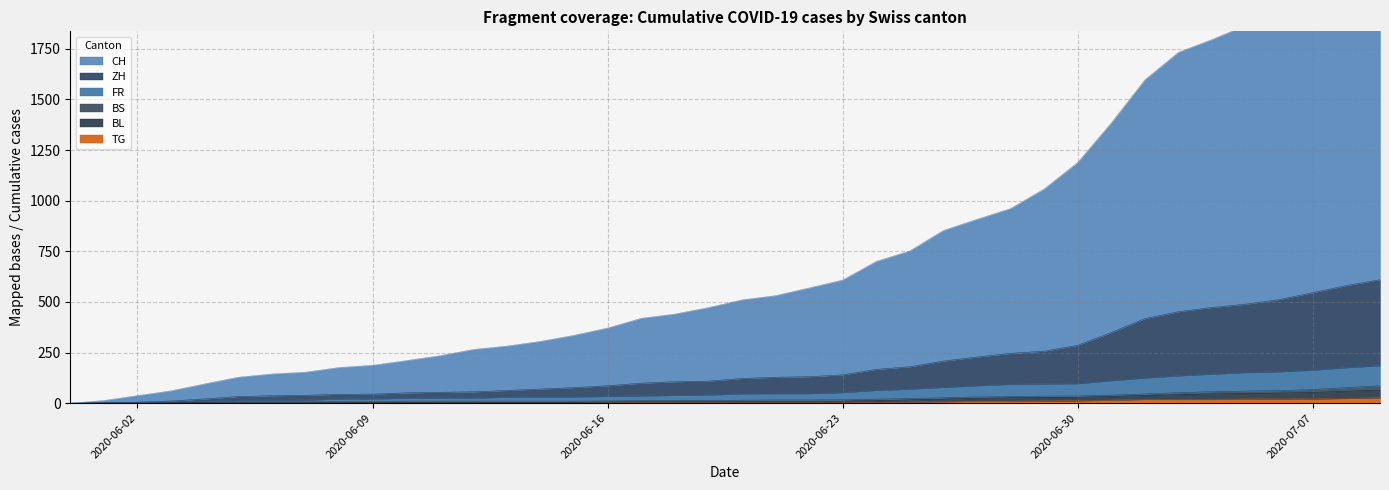

Rank the categories by ZH value from lowest to highest.

2020-05-31, 2020-06-01, 2020-06-02, 2020-06-03, 2020-06-04, 2020-06-05, 2020-06-06, 2020-06-07, 2020-06-08, 2020-06-09, 2020-06-10, 2020-06-11, 2020-06-12, 2020-06-13, 2020-06-14, 2020-06-15, 2020-06-16, 2020-06-17, 2020-06-18, 2020-06-19, 2020-06-20, 2020-06-21, 2020-06-22, 2020-06-23, 2020-06-24, 2020-06-25, 2020-06-26, 2020-06-27, 2020-06-28, 2020-06-29, 2020-06-30, 2020-07-01, 2020-07-02, 2020-07-03, 2020-07-04, 2020-07-05, 2020-07-06, 2020-07-07, 2020-07-08, 2020-07-09